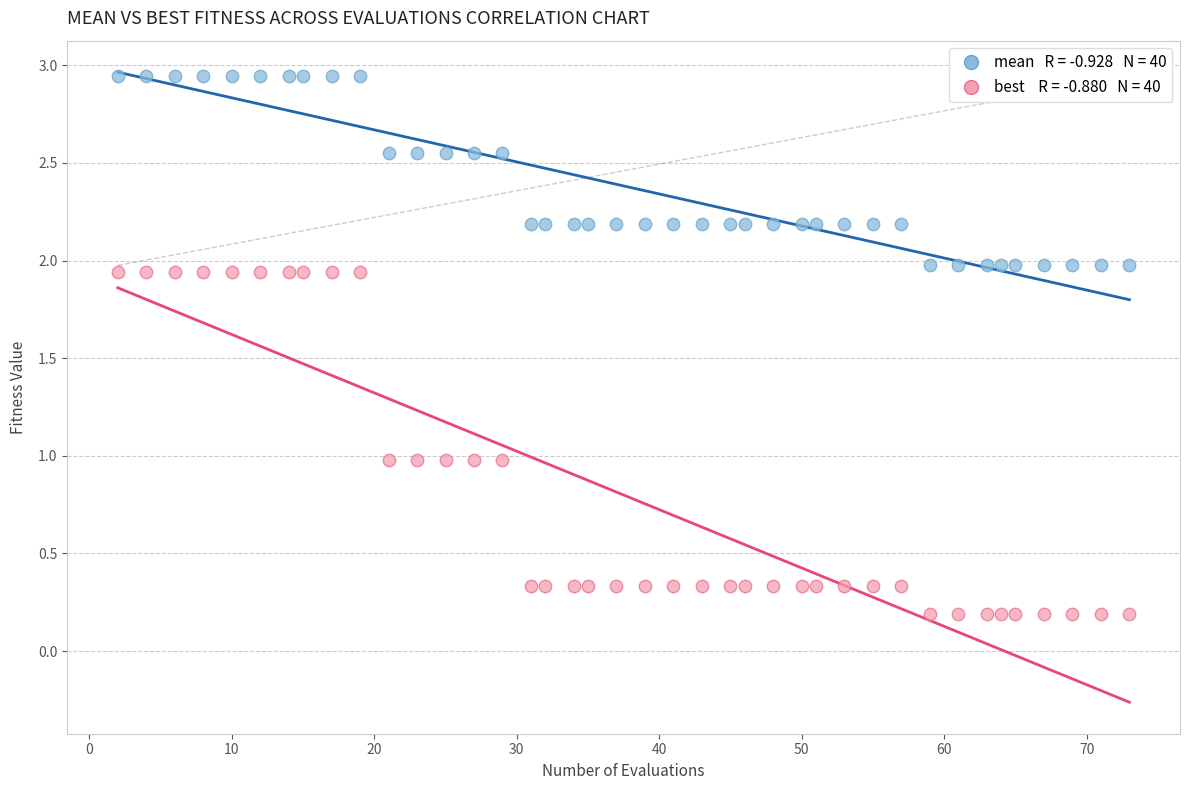

Across all data points, what is the range of X values (max minus min)?

71.0